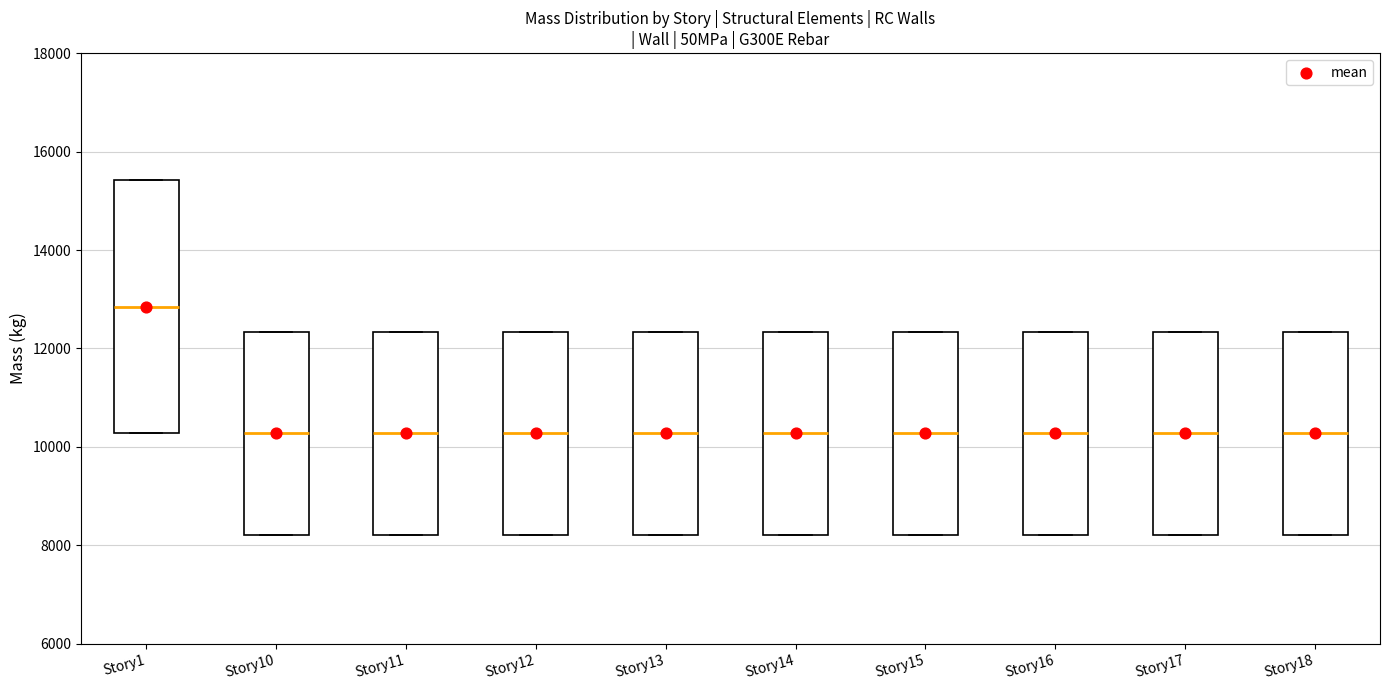

Reading left to right, read every box against the y-axis: the position of its median line, the range the box covers, and the ends of its whiskers. The values are not printed on the chart, so give them approximately, as read against the axis.

Story1: median 12800, box 10200 to 15400, whiskers 10200 to 15400
Story10: median 10200, box 8200 to 12400, whiskers 8200 to 12400
Story11: median 10200, box 8200 to 12400, whiskers 8200 to 12400
Story12: median 10200, box 8200 to 12400, whiskers 8200 to 12400
Story13: median 10200, box 8200 to 12400, whiskers 8200 to 12400
Story14: median 10200, box 8200 to 12400, whiskers 8200 to 12400
Story15: median 10200, box 8200 to 12400, whiskers 8200 to 12400
Story16: median 10200, box 8200 to 12400, whiskers 8200 to 12400
Story17: median 10200, box 8200 to 12400, whiskers 8200 to 12400
Story18: median 10200, box 8200 to 12400, whiskers 8200 to 12400